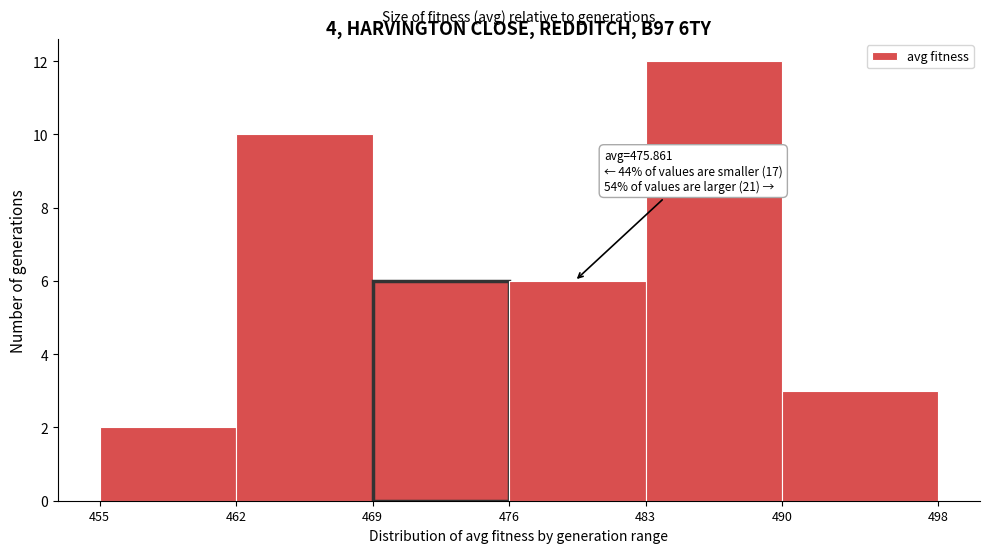

Over which range of the x-axis is the bar tallest?

483 to 490